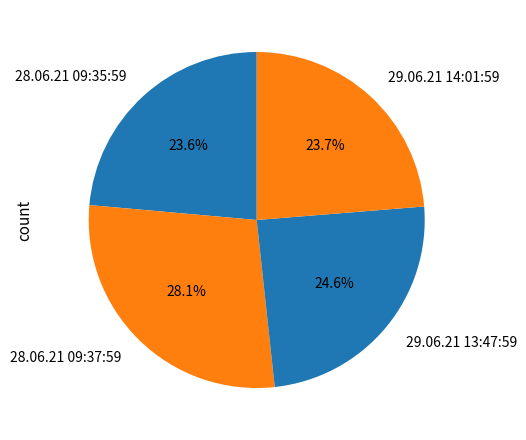

What is the largest slice in the pie chart?

28.06.21 09:37:59